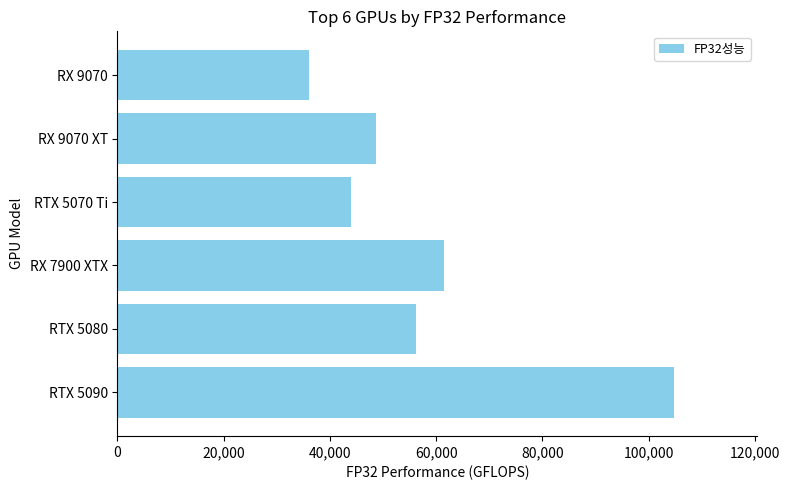

Rank the categories by value from highest to lowest.

RTX 5090, RX 7900 XTX, RTX 5080, RX 9070 XT, RTX 5070 Ti, RX 9070